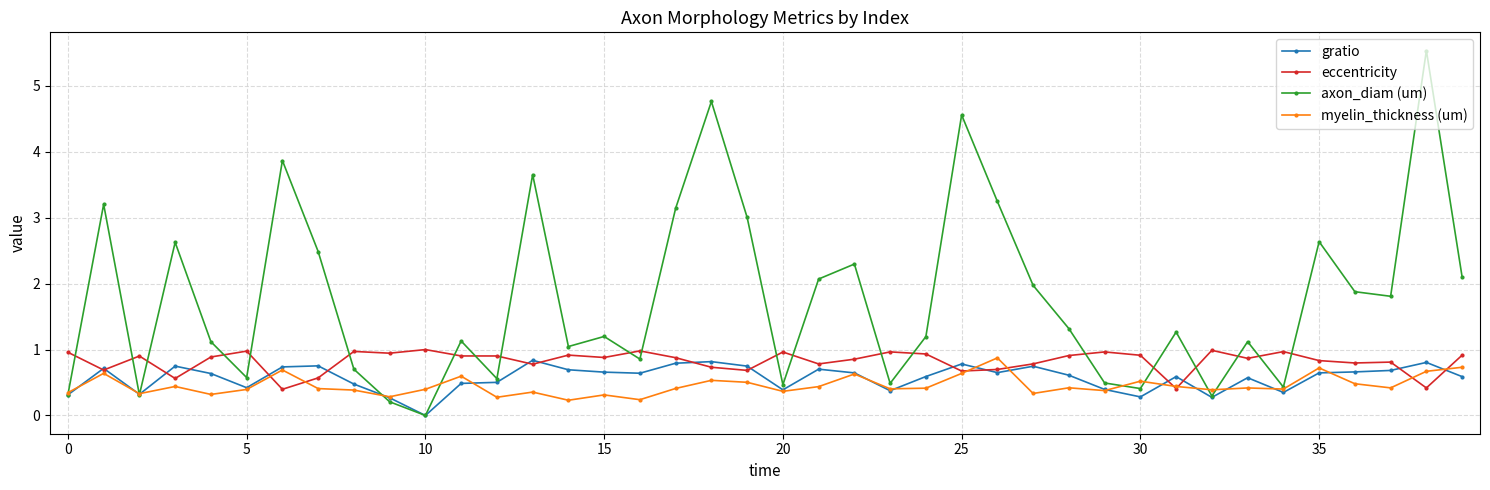

Which series has the largest range (max minus min)?

axon_diam (um)